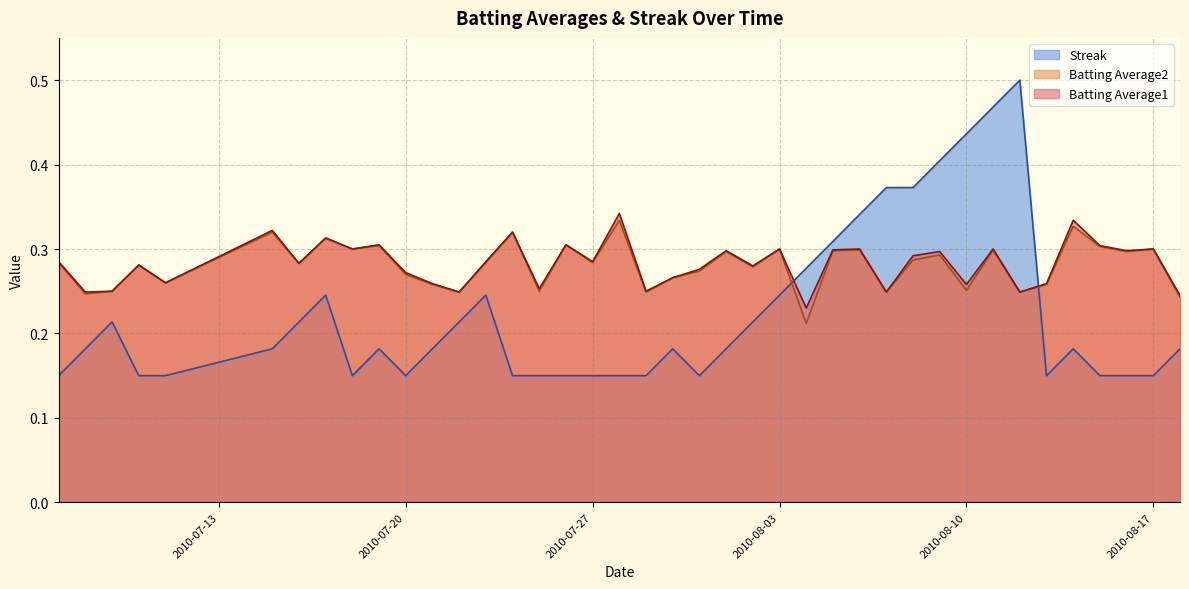

How many times do Streak and Batting Average1 cross each other?

2